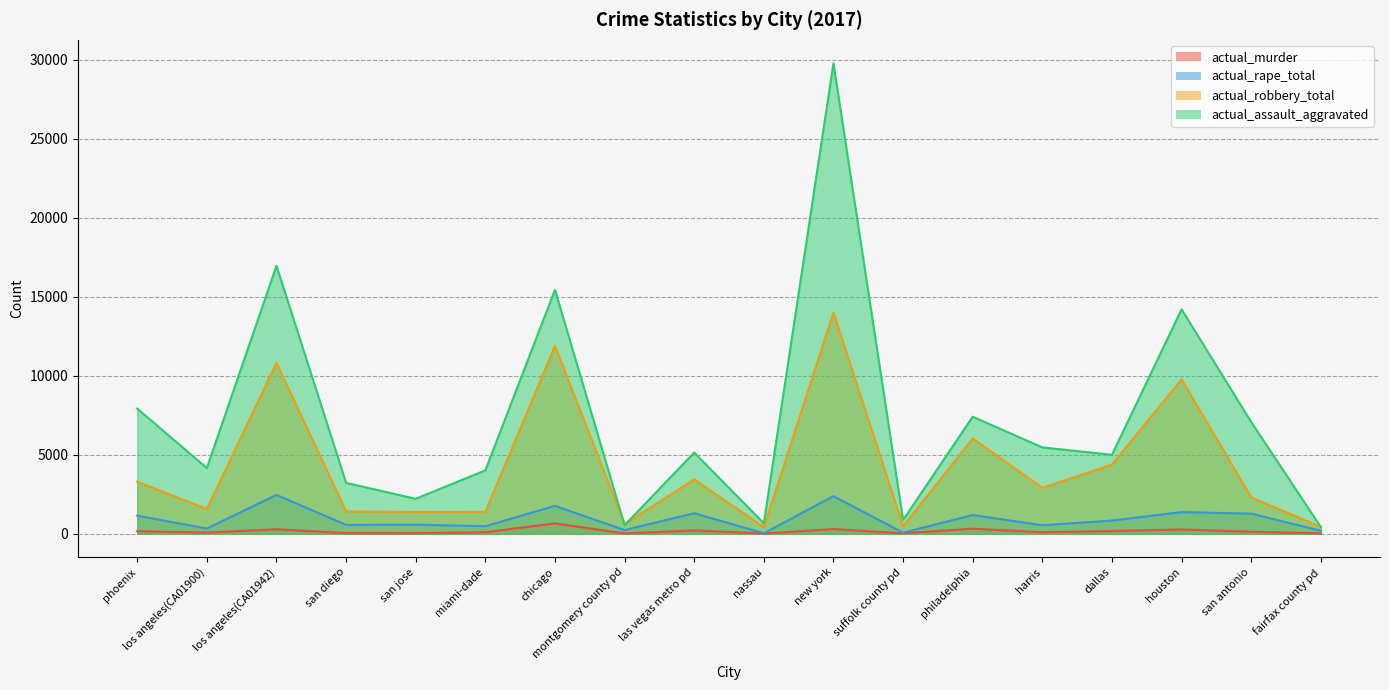

What is the label of the 17th point from the left?

san antonio